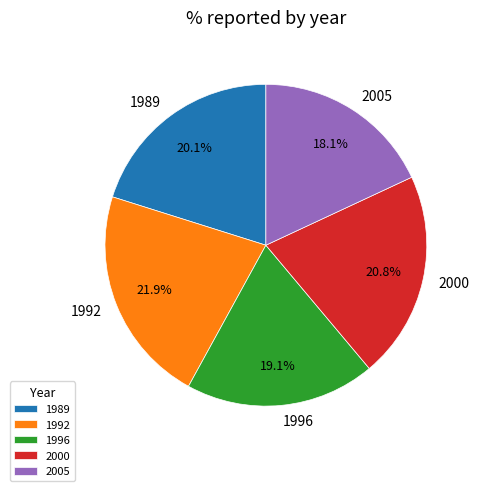

Which category has the smallest portion of the pie?

2005